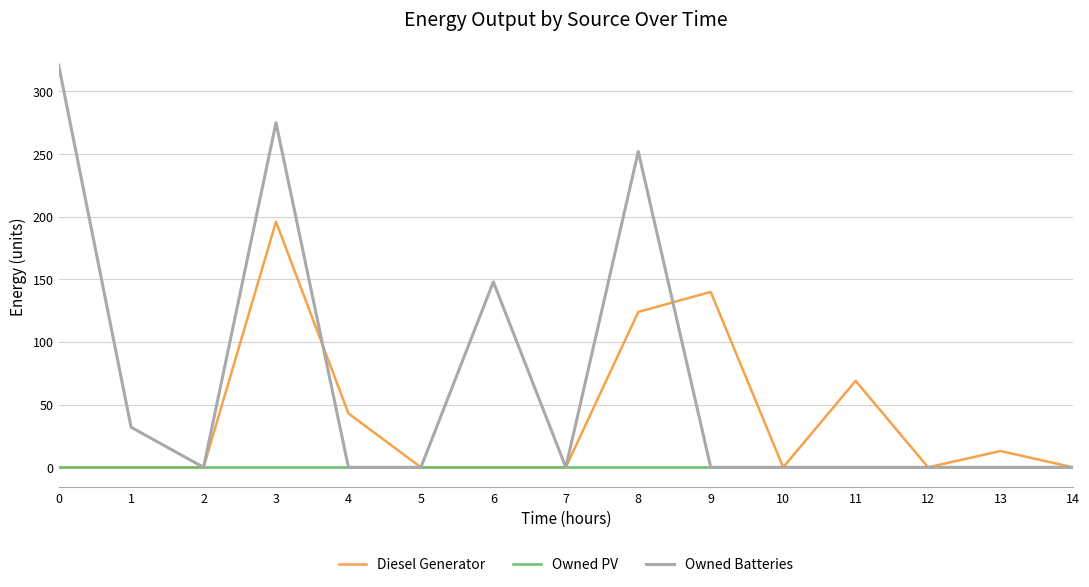

How many lines are shown in the chart?

3